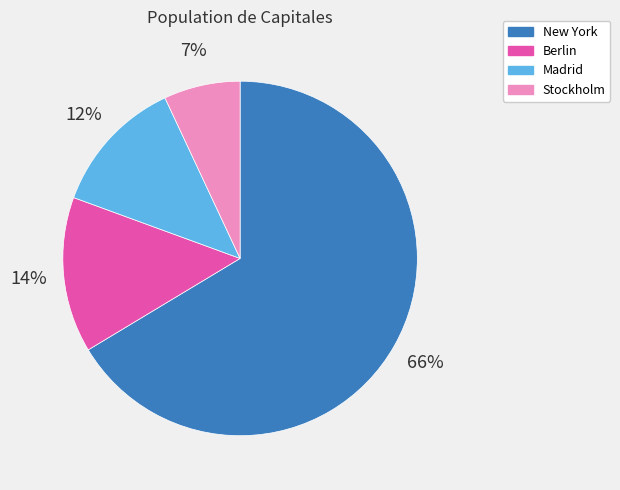

What is the smallest slice in the pie chart?

Stockholm